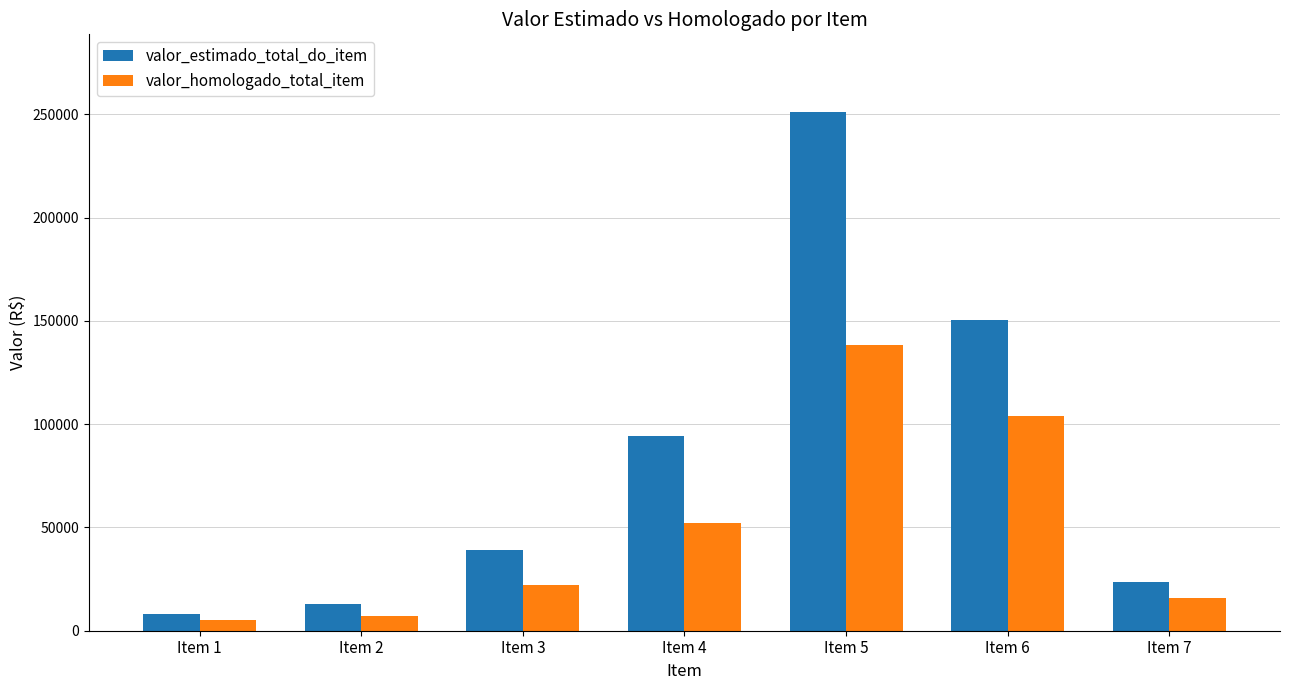

What is the smallest value displayed?

4986.3